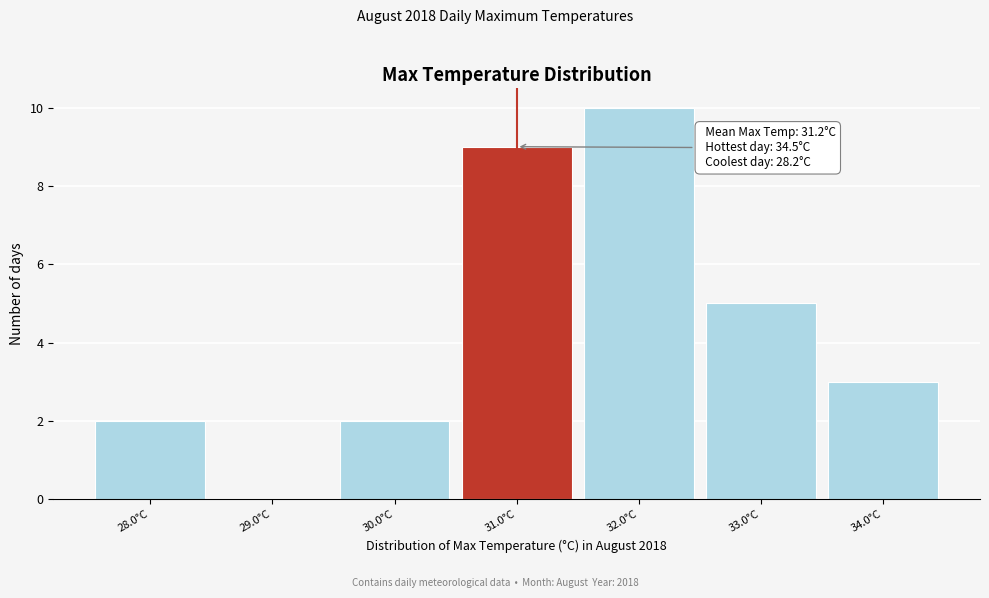

Which range on the x-axis has the tallest bar?

31.5 to 32.5